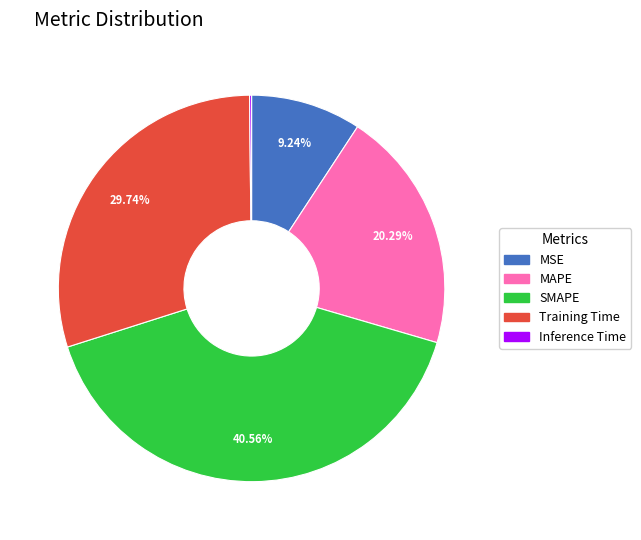

What percentage is NOT represented by Training Time?

70.3%